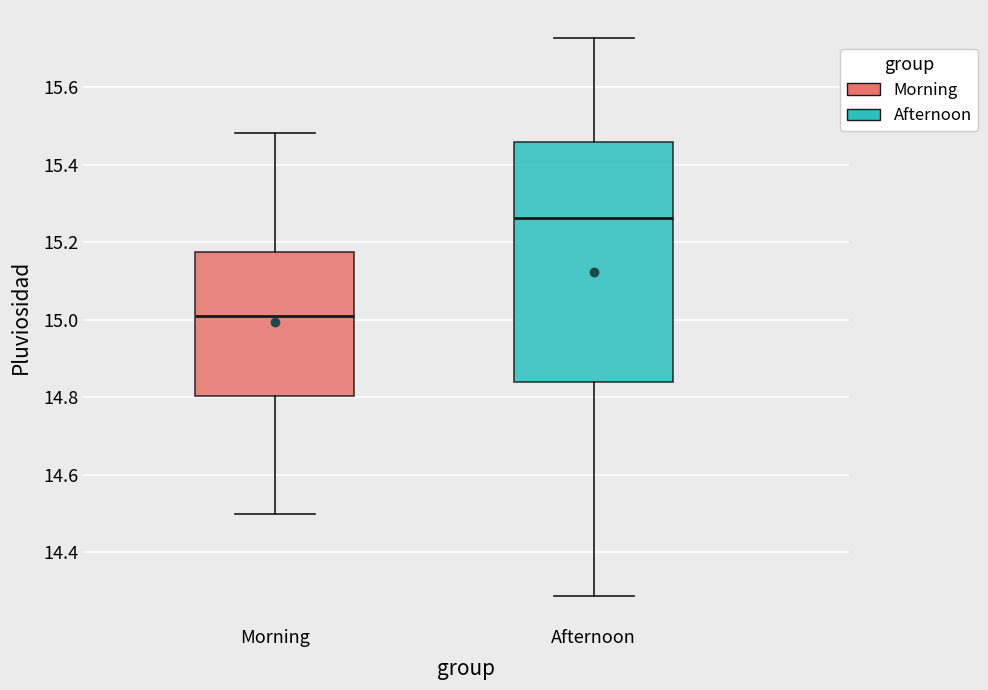

Comparing the boxes themselves (not the whiskers), which one is the tallest?

Afternoon